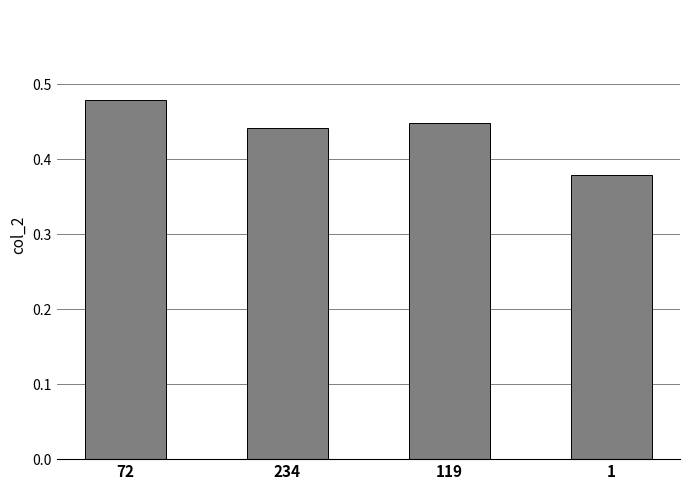

Which has a higher value, 72 or 1?

72